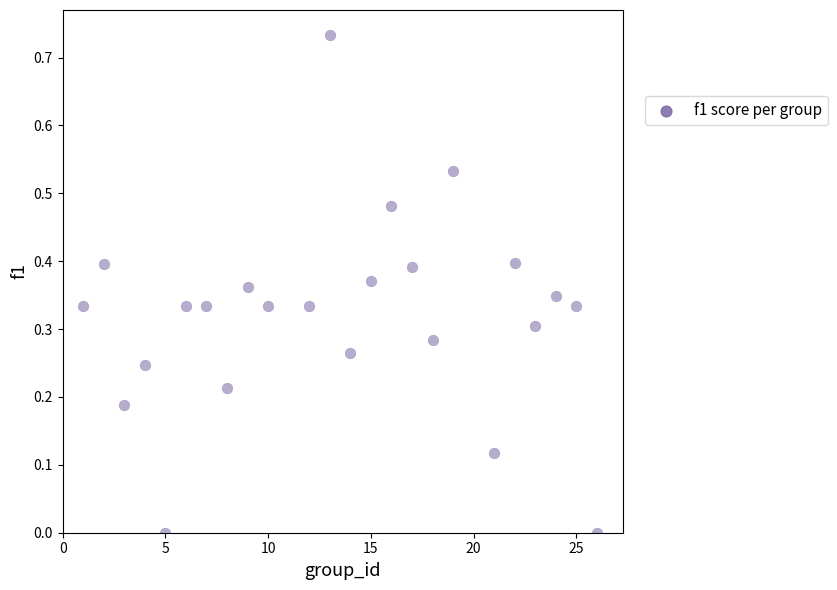

What is the range of X values (max minus min)?

25.0